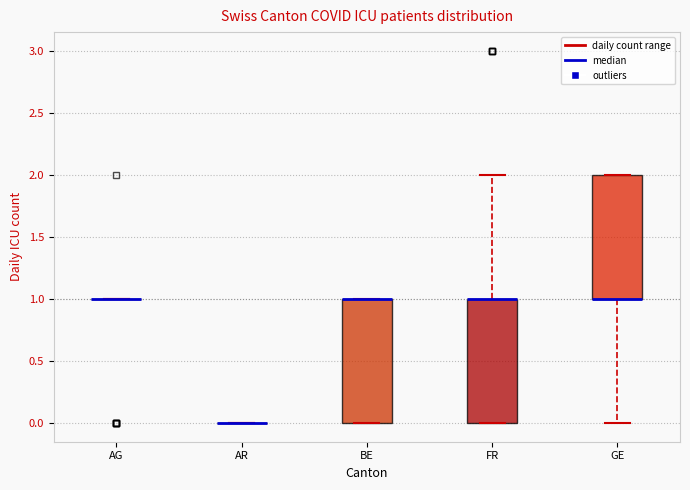

Reading left to right, transcribe this box plot: for each box, give where its median line is, the range the box spans, and where its two whiskers end, as read against the y-axis. The values are not printed on the chart, so give them approximately, as read against the axis.

AG: box collapsed to a line at 1, whiskers 1 to 1
AR: box collapsed to a line at 0, whiskers 0 to 0
BE: median 1 (drawn on the box's upper edge), box 0 to 1, whiskers 0 to 1
FR: median 1 (drawn on the box's upper edge), box 0 to 1, whiskers 0 to 2
GE: median 1 (drawn on the box's lower edge), box 1 to 2, whiskers 0 to 2